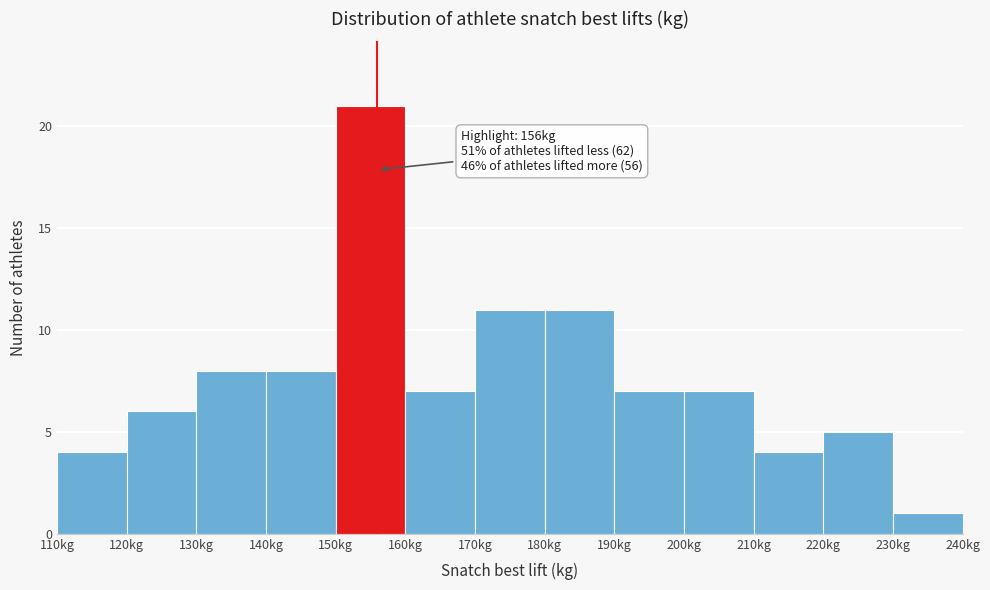

Over which range of the x-axis is the bar tallest?

150 to 160